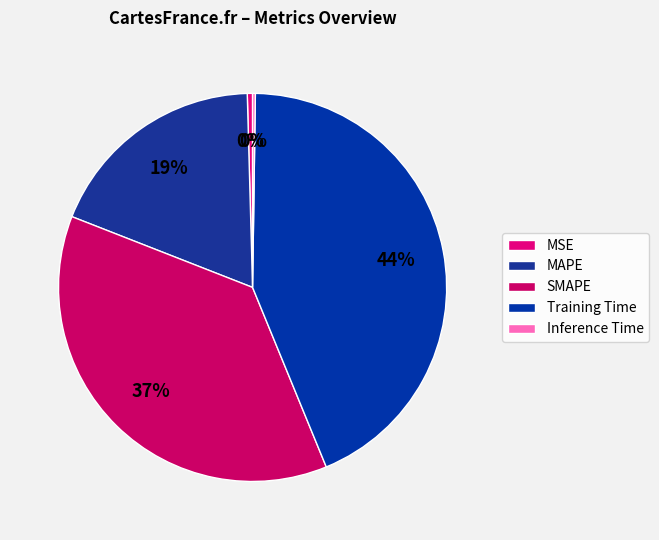

What percentage do Inference Time and Training Time together represent?

43.8%